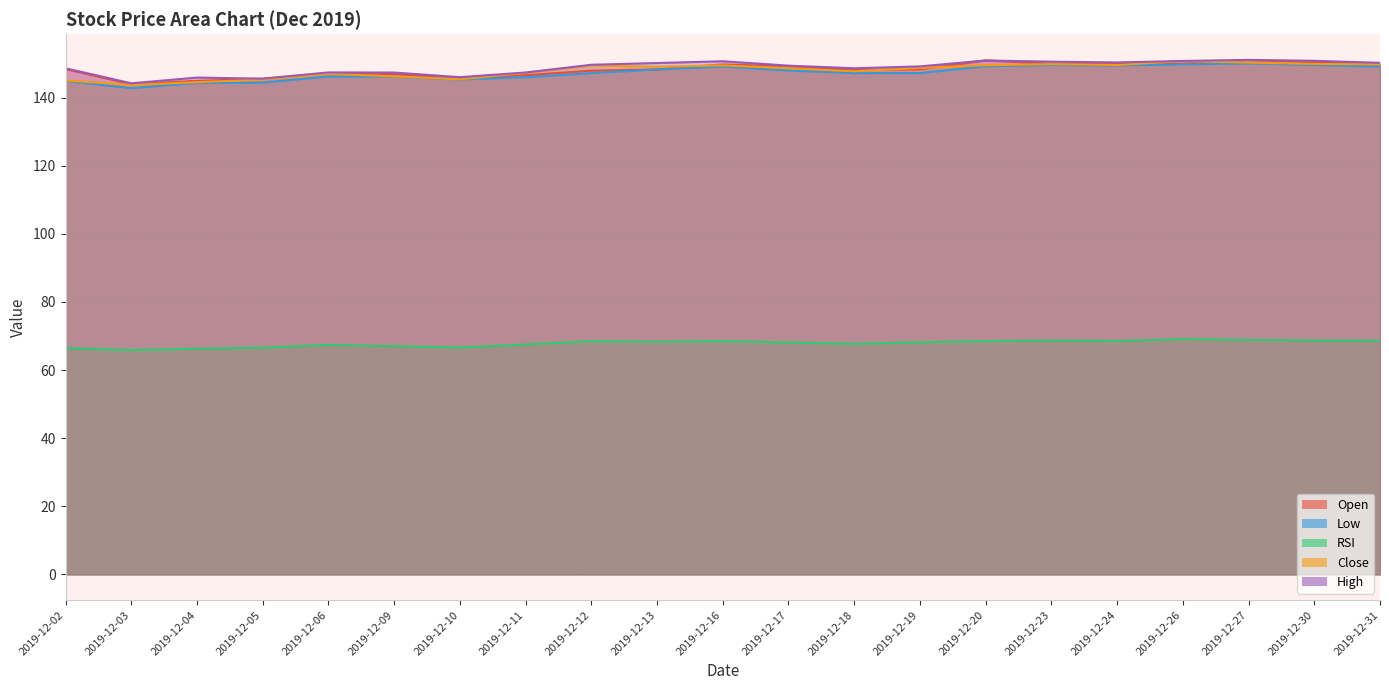

Reading right to left, what are all the values shown in this chart?

Open: 149.8	150.4	151.0	149.9	150.1	150.0	150.9	148.3	148.1	149.2	149.7	148.3	147.9	146.6	145.8	146.9	147.1	145.5	144.9	143.9	148.4
Low: 149.1	149.6	150.1	149.8	149.4	149.6	149.2	147.2	147.2	147.9	149.1	148.3	147.2	146.0	145.3	146.2	146.2	144.4	144.3	142.8	144.9
RSI: 68.6	68.7	68.9	69.1	68.5	68.7	68.5	68.1	67.7	68.1	68.5	68.3	68.5	67.5	66.6	67.0	67.4	66.6	66.2	65.9	66.4
Close: 149.8	149.9	150.3	150.7	149.6	149.8	149.5	148.7	147.7	148.6	149.5	149.1	149.4	147.3	145.4	146.2	147.0	145.3	144.5	143.7	145.0
High: 150.2	150.8	151.1	150.8	150.3	150.6	150.9	149.2	148.6	149.4	150.7	150.2	149.6	147.4	146.0	147.3	147.4	145.6	145.9	144.2	148.6